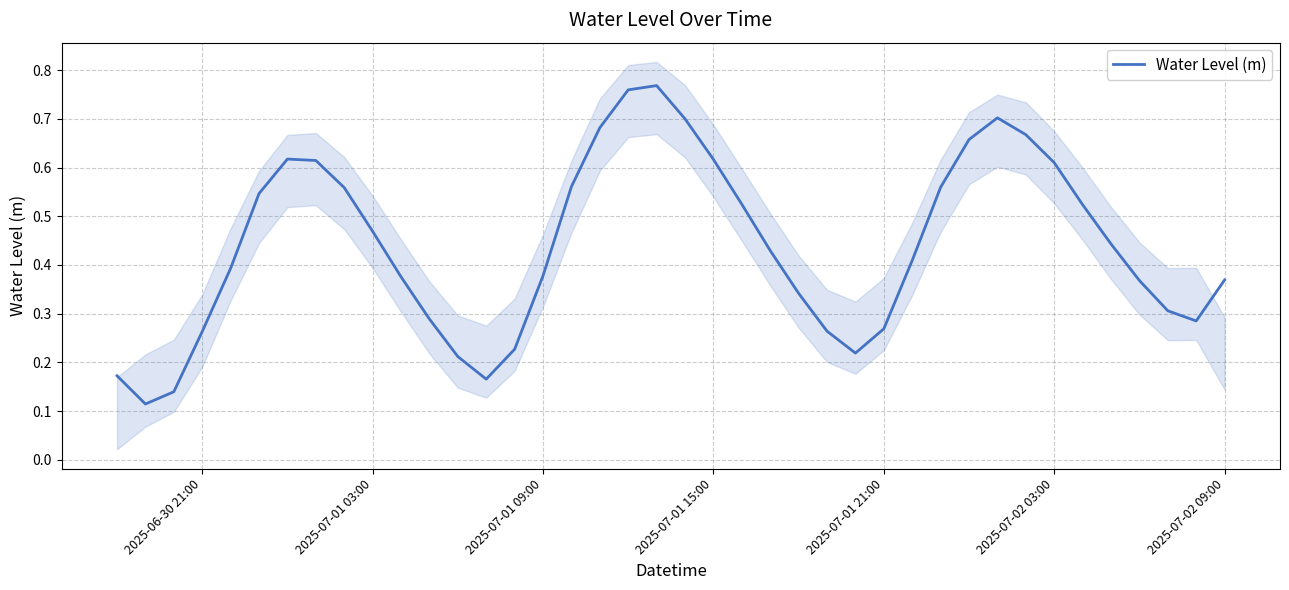

What is the average value?

0.4